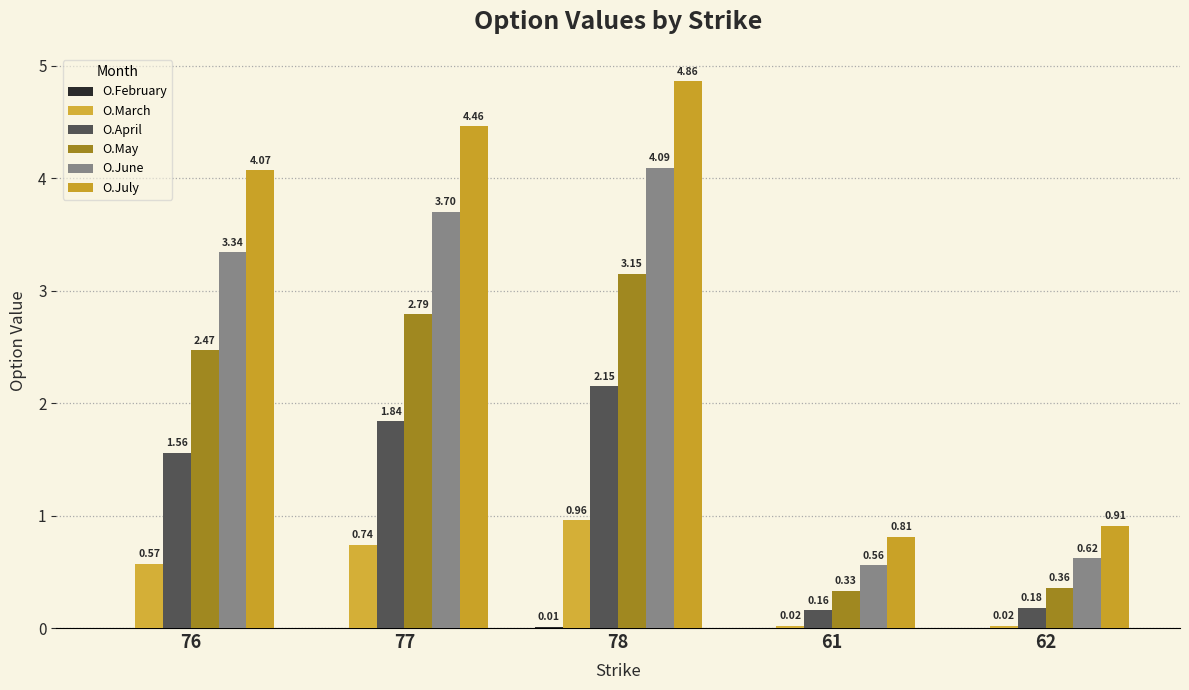

How many data points in O.July are above 4?

3